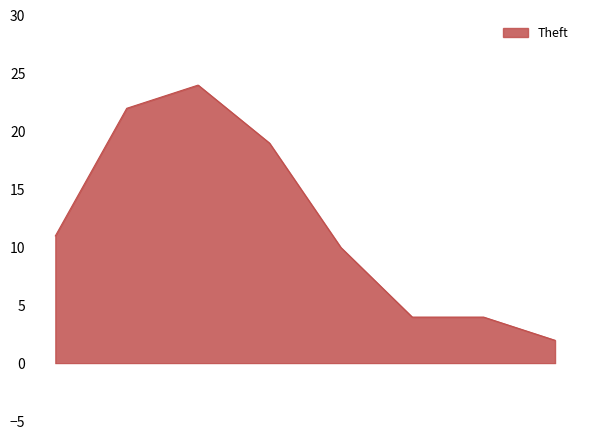

What is the sum of all values?

96